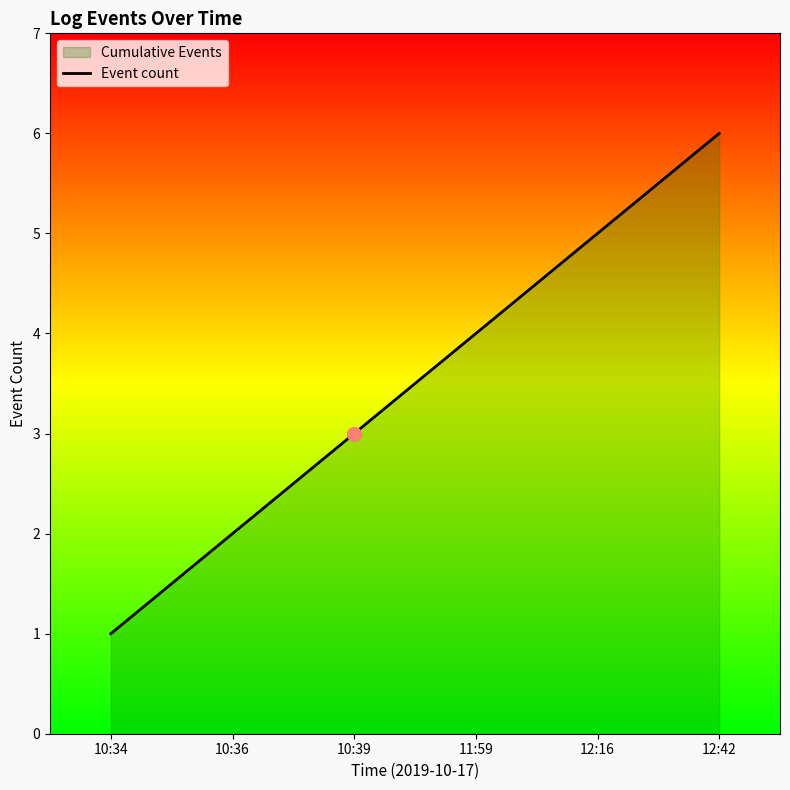

Which has a higher value, 10:34 or 12:16?

12:16